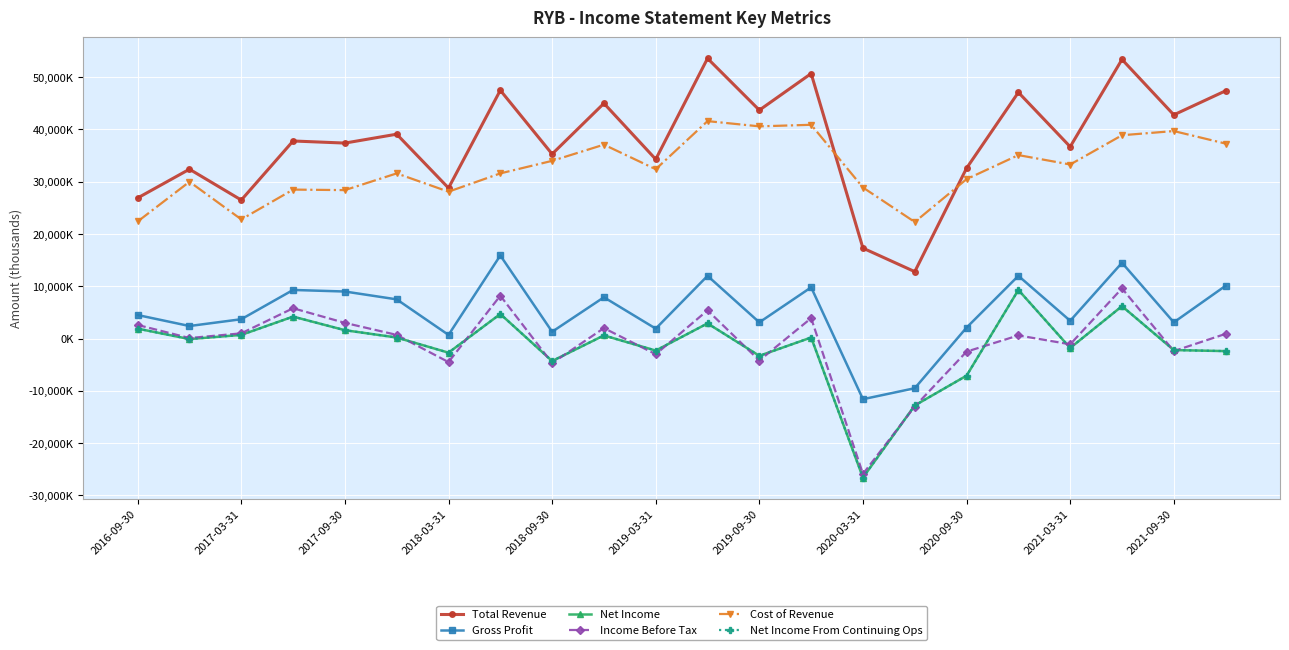

Does the chart have visible grid lines?

Yes